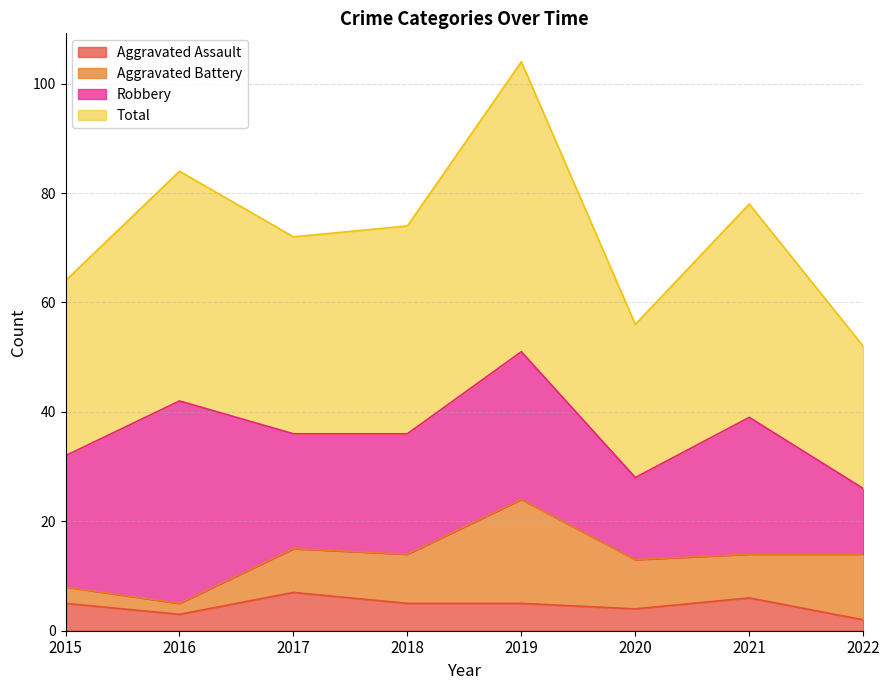

How many categories are shown in the chart?

8